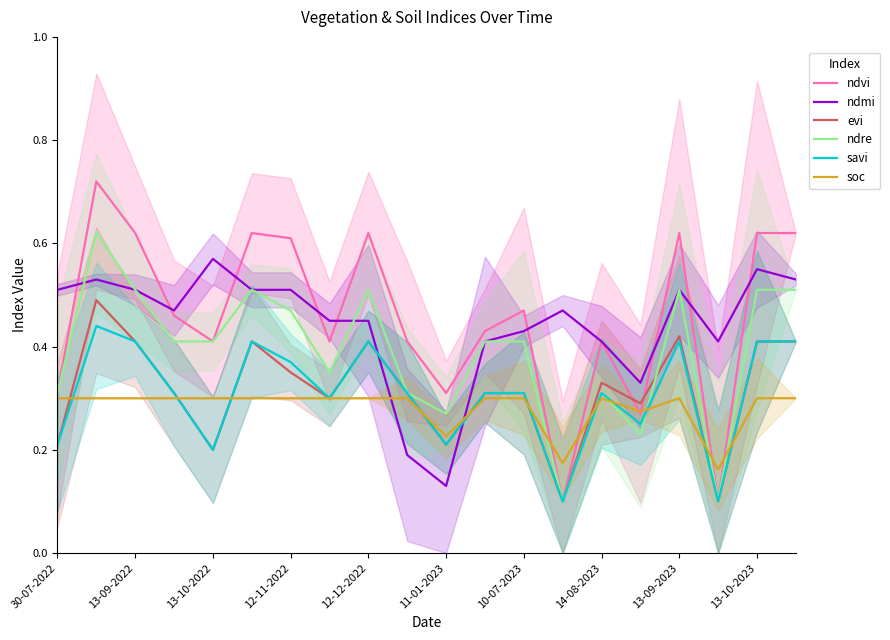

The savi series shows 0.1 at 14-08-2023. True or false?

False